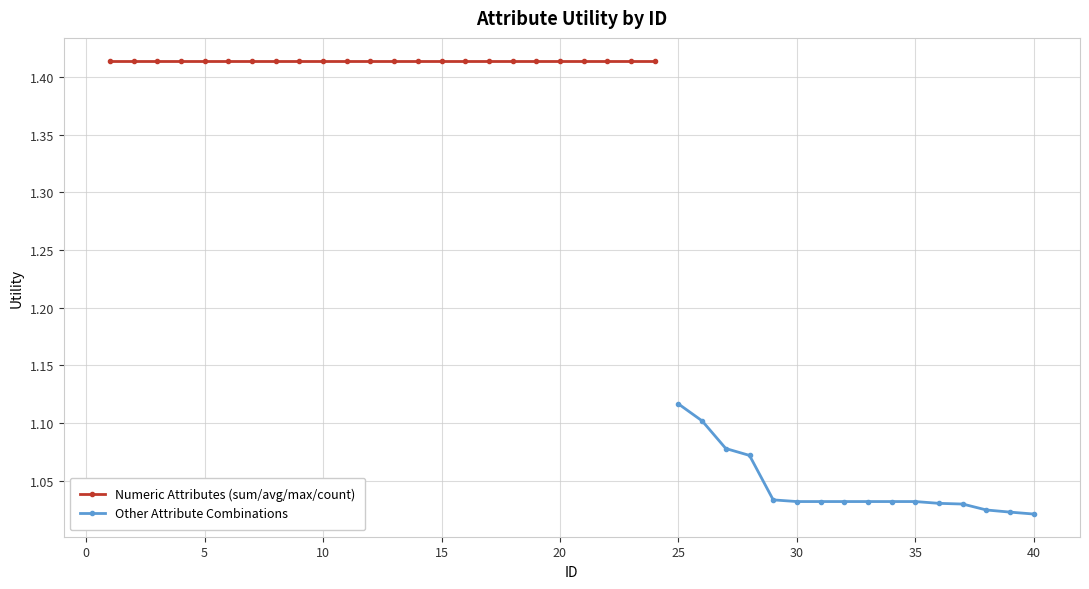

At which category does the chart reach its peak across all series?

1